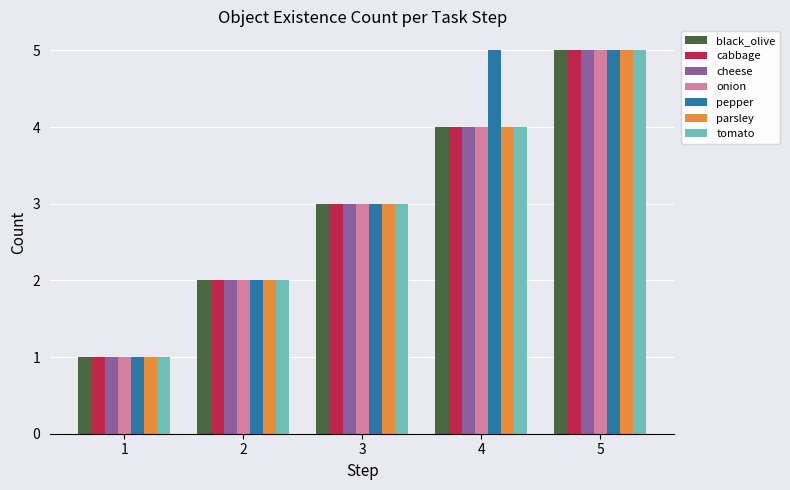

Is it true that cheese equals 4 at 4?

True